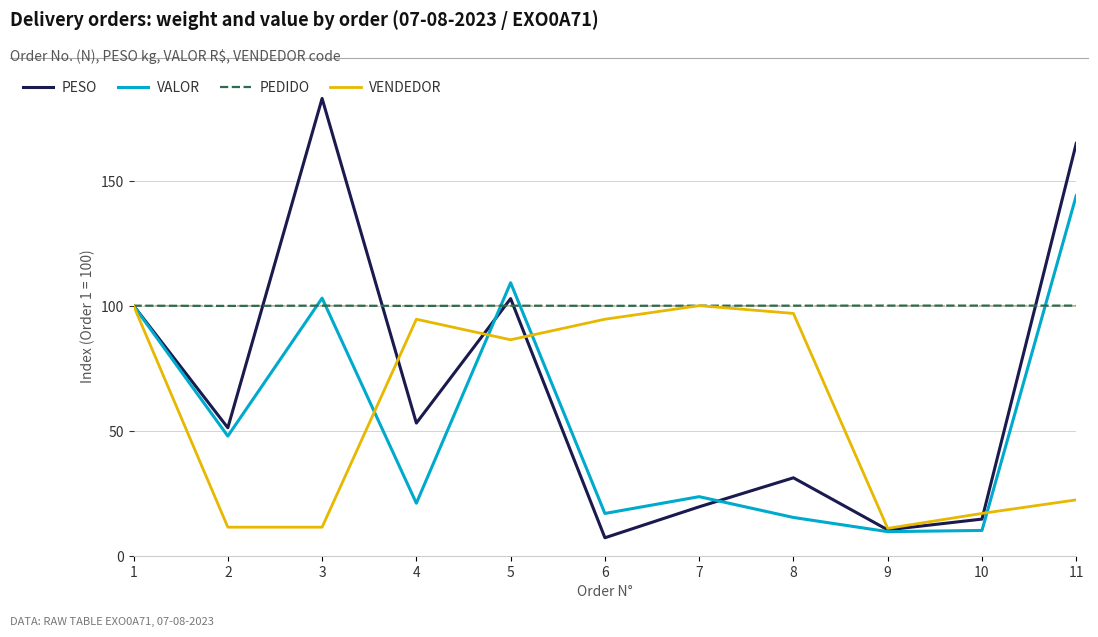

What is the sum of all PESO values?

737.7